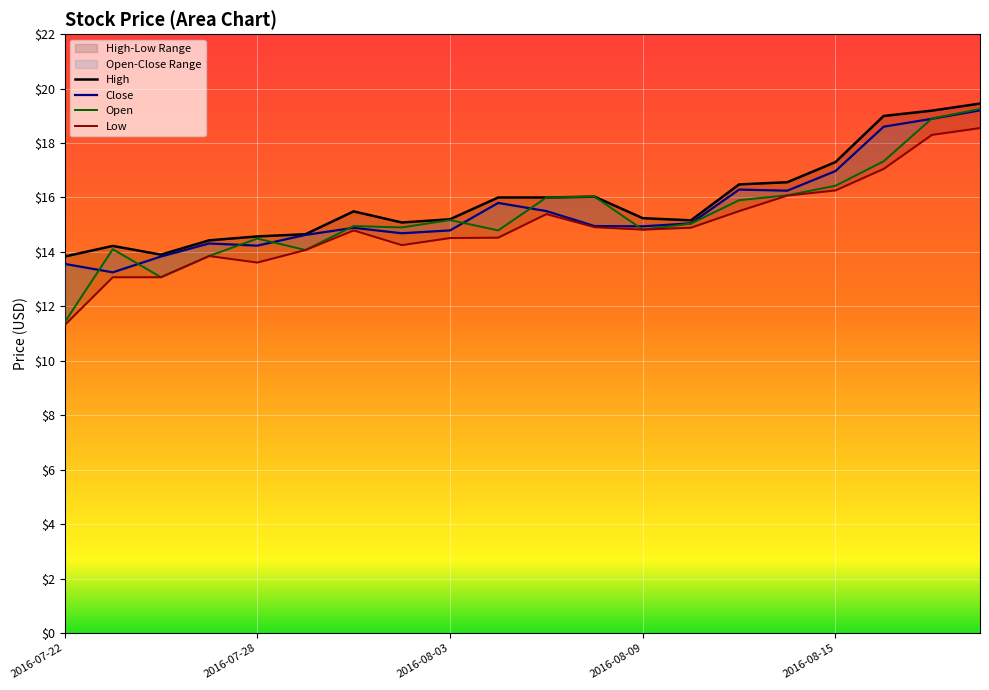

Is it true that High equals 28.4 at 2016-08-04?

False